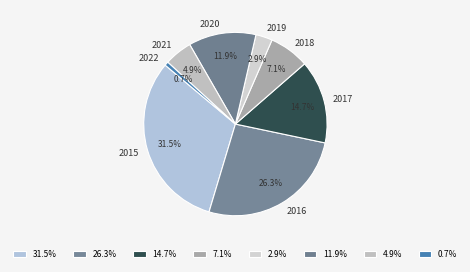

Which has a higher value, 2019 or 2016?

2016